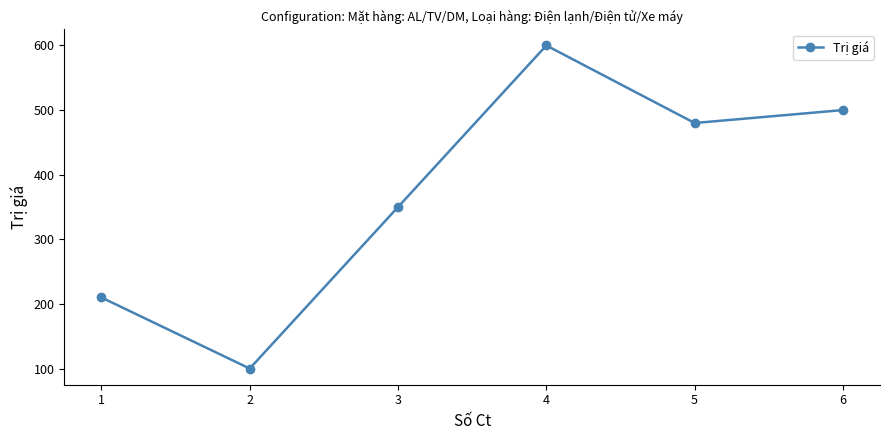

Which has a higher value, 4 or 2?

4